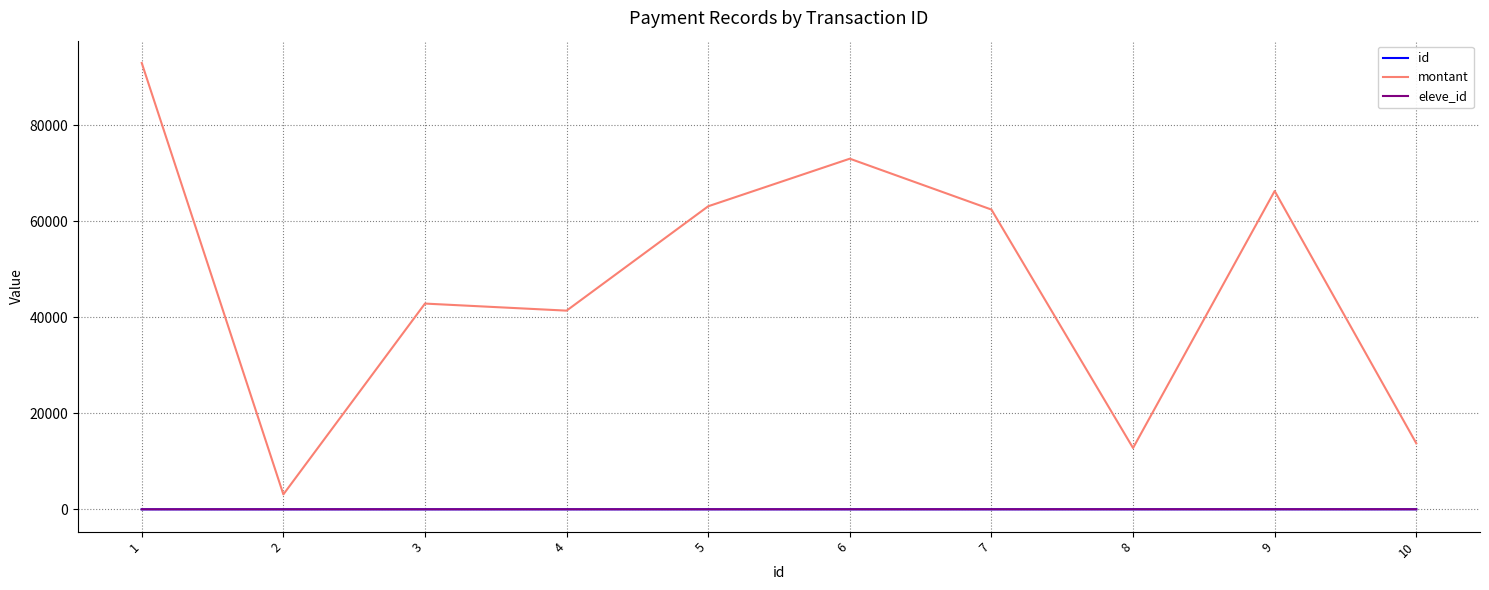

Does the chart have visible grid lines?

Yes